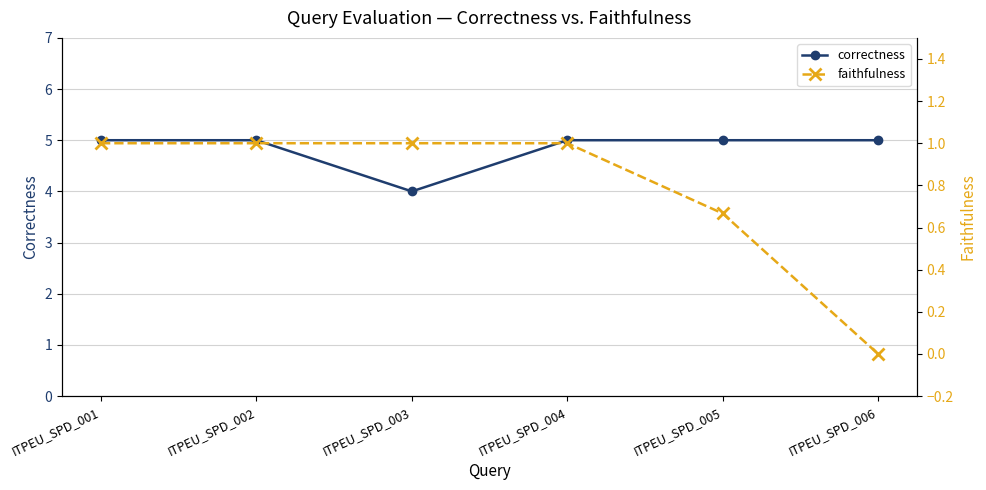

Rank the series by their maximum value, from lowest to highest.

faithfulness, correctness